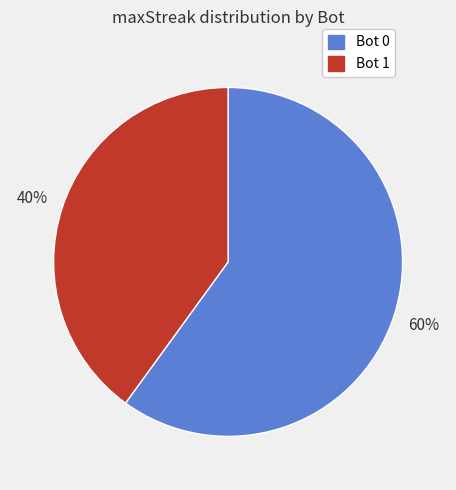

To the nearest percent, what is the average slice percentage?

50%